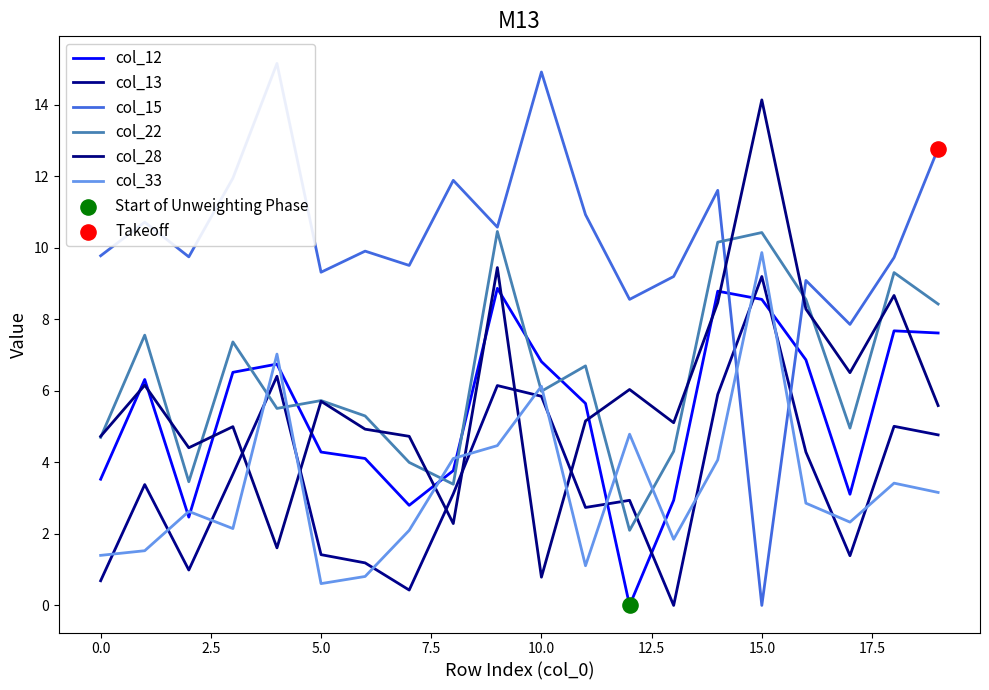

Is the value of col_33 at 12.5 greater than the value of col_28 at 11?

No